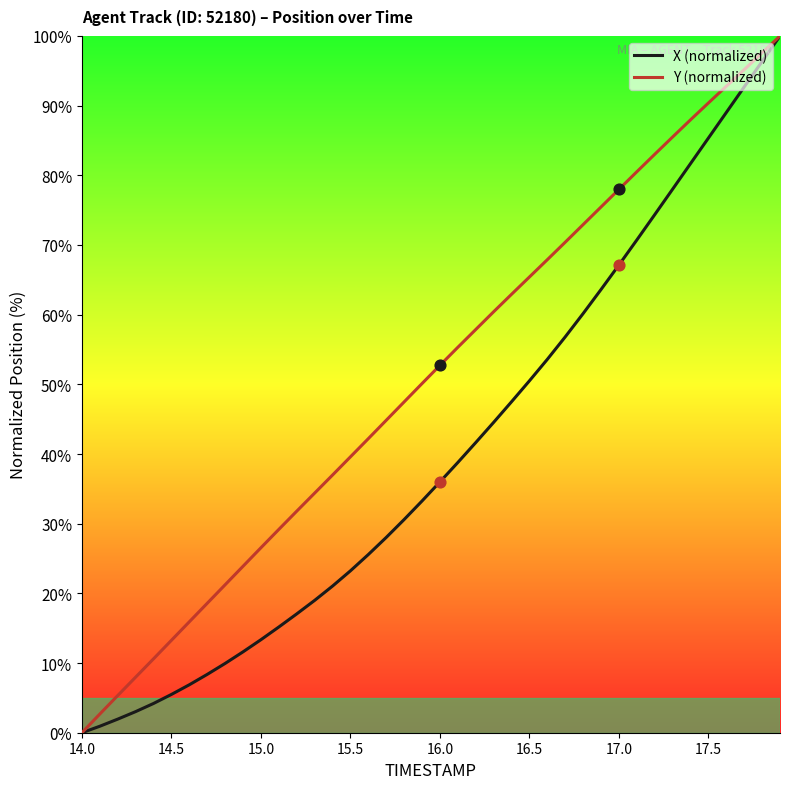

What are all the series names shown in the legend?

X (normalized), Y (normalized)